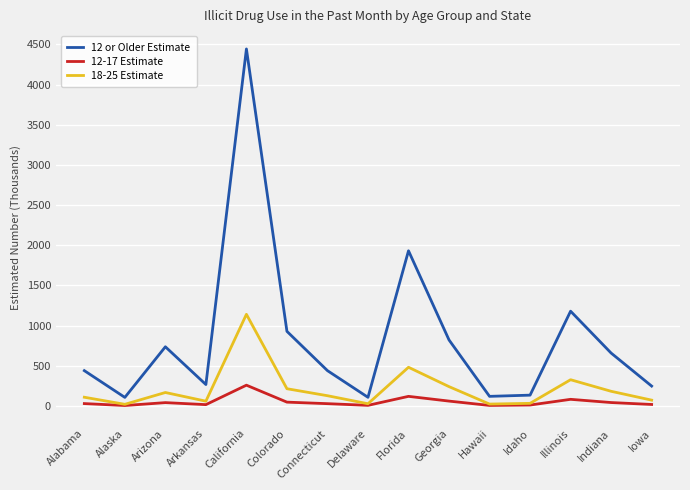

Between Idaho and Indiana, which series saw the biggest shift?

12 or Older Estimate